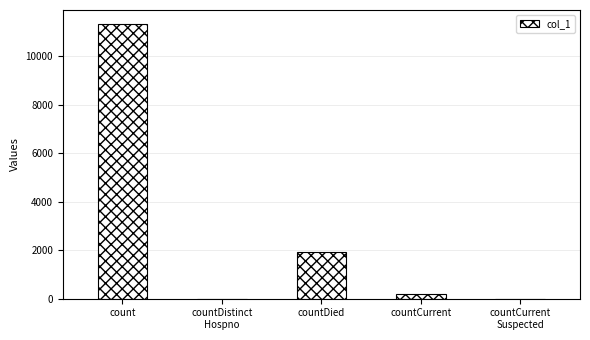

The value at countCurrent is 212. True or false?

True